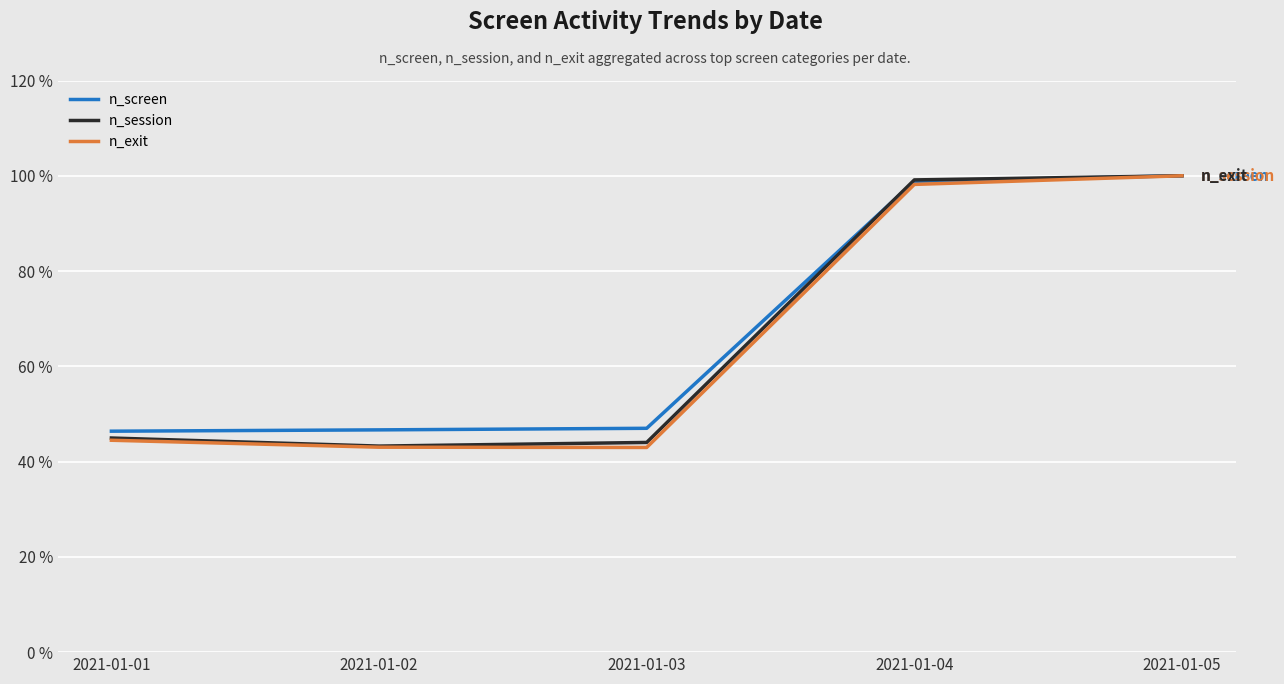

At which category is the sum across all series the highest?

2021-01-05